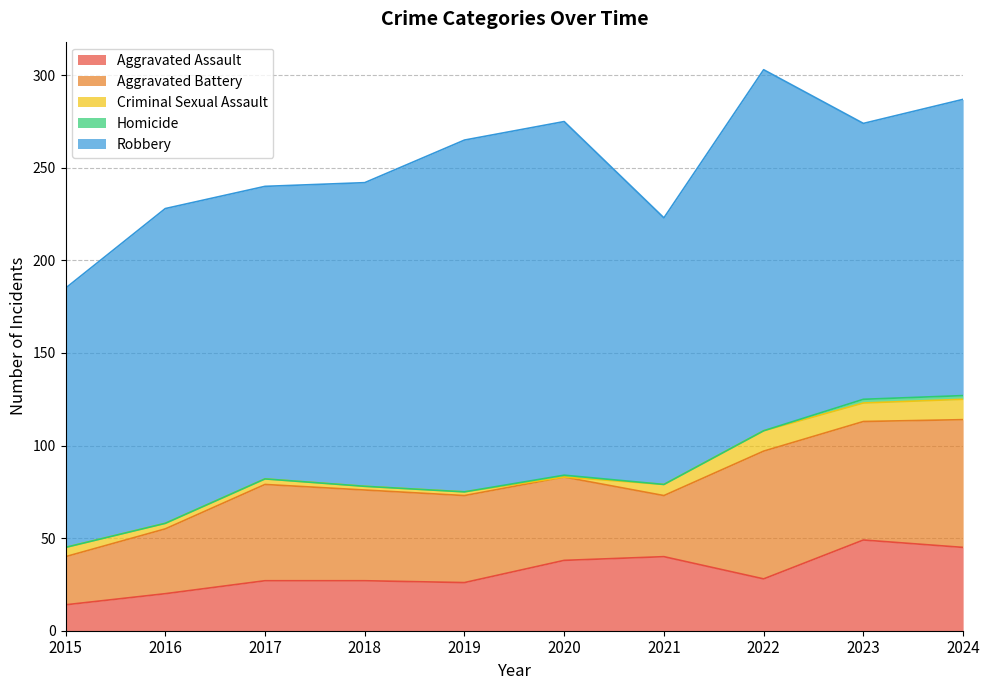

Where is Homicide nearest to the value 1?

2020